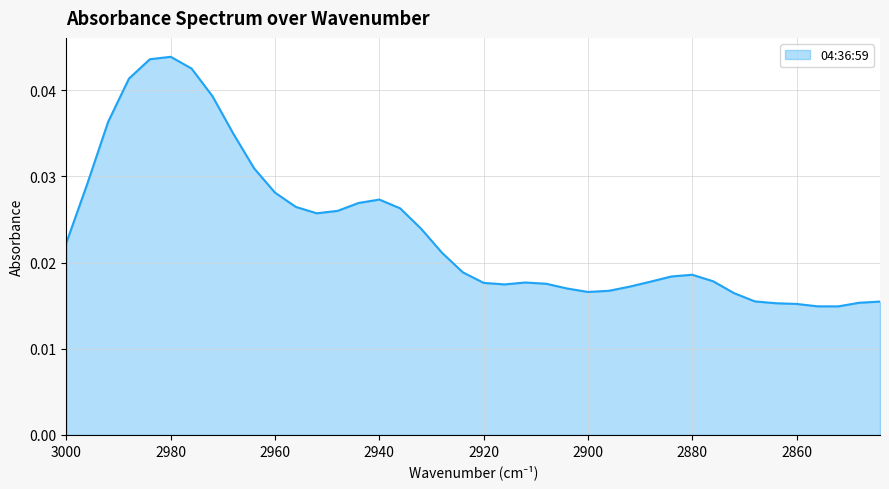

How many points are higher than both their immediate neighbors (excluding endpoints)?

4